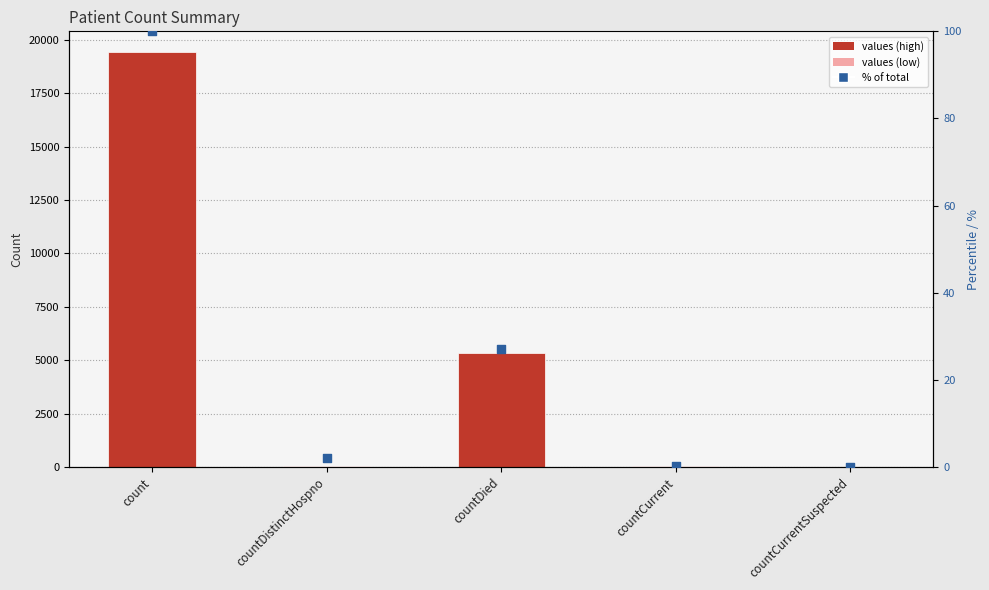

Which series reaches the minimum Y coordinate?

values